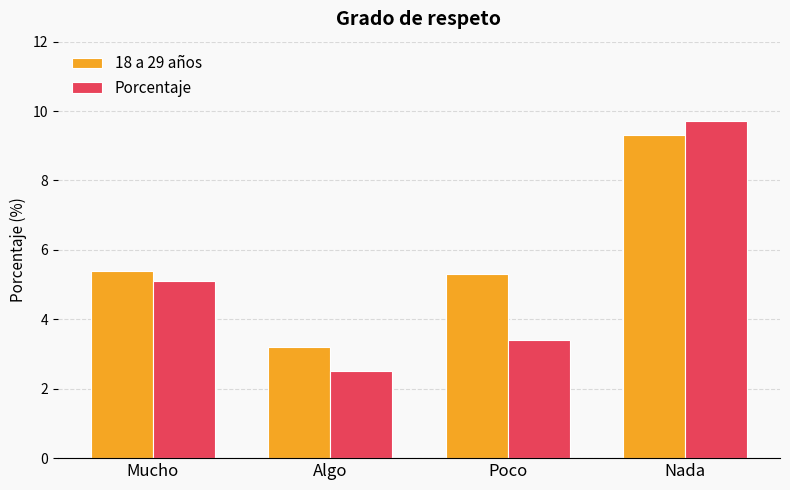

Which series has the widest spread of values?

Porcentaje